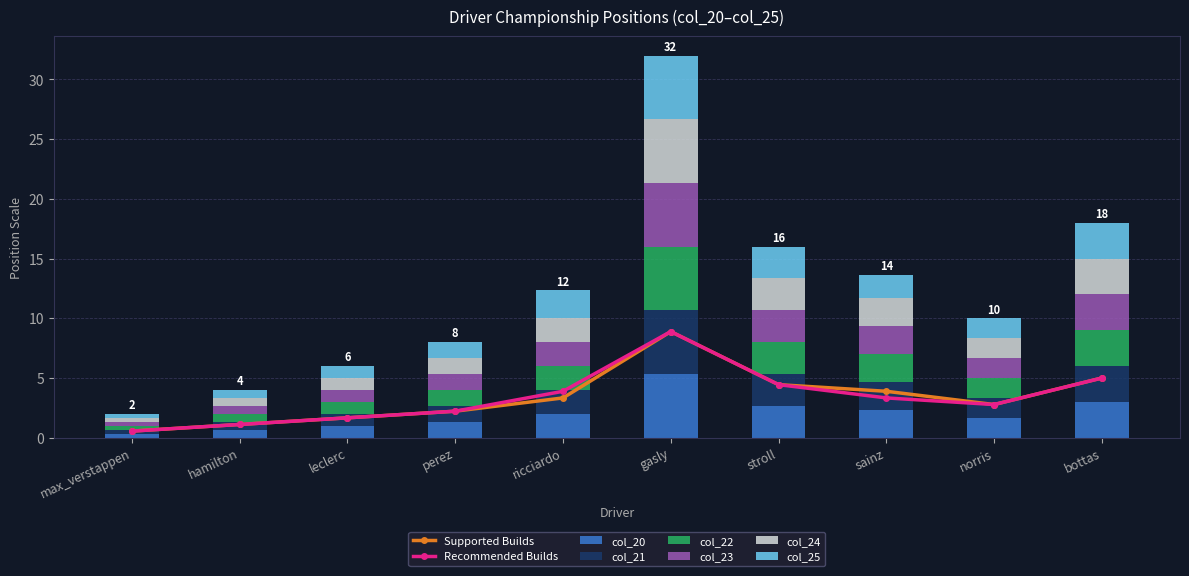

The value of Supported Builds at hamilton is 1.1. True or false?

True